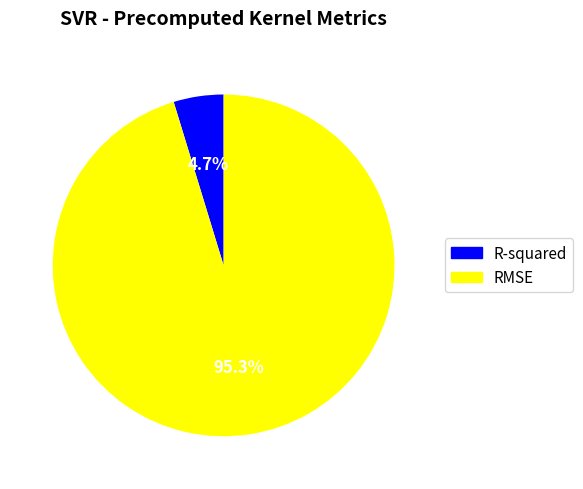

True or false: RMSE accounts for 95% of the total.

True